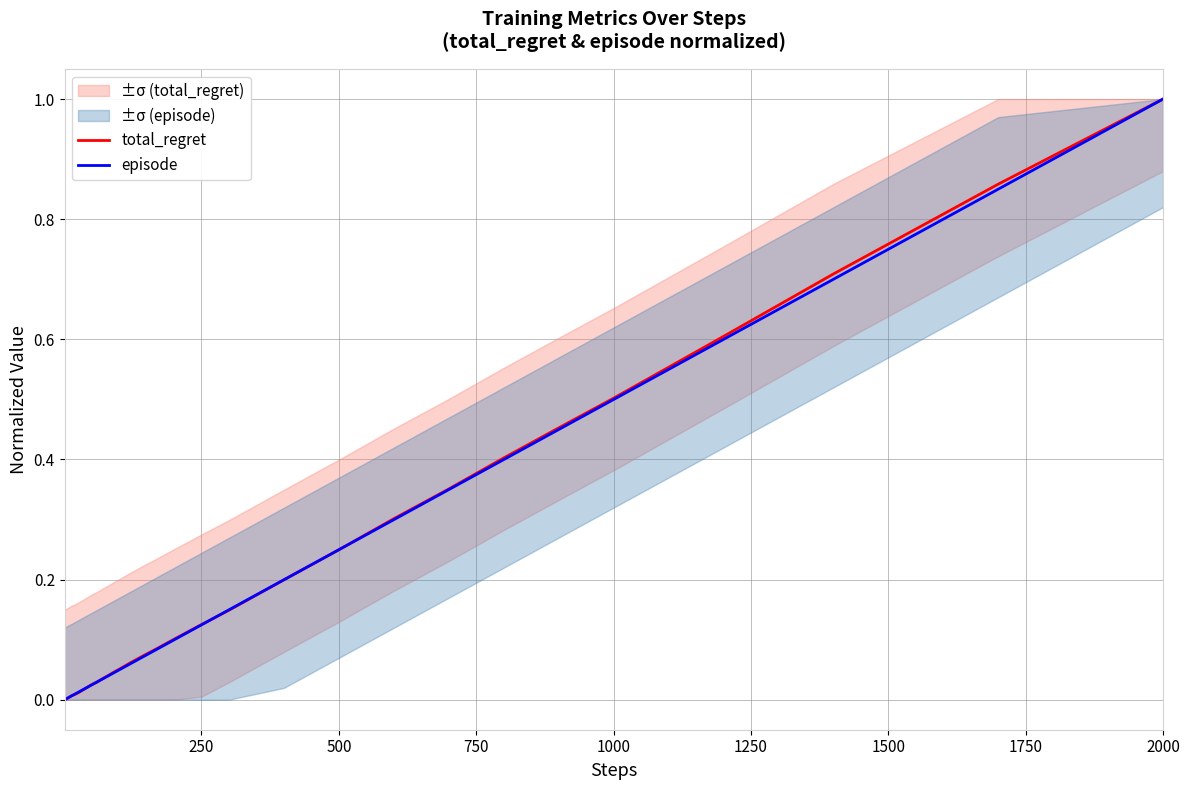

How many positive values does the episode series have?

39